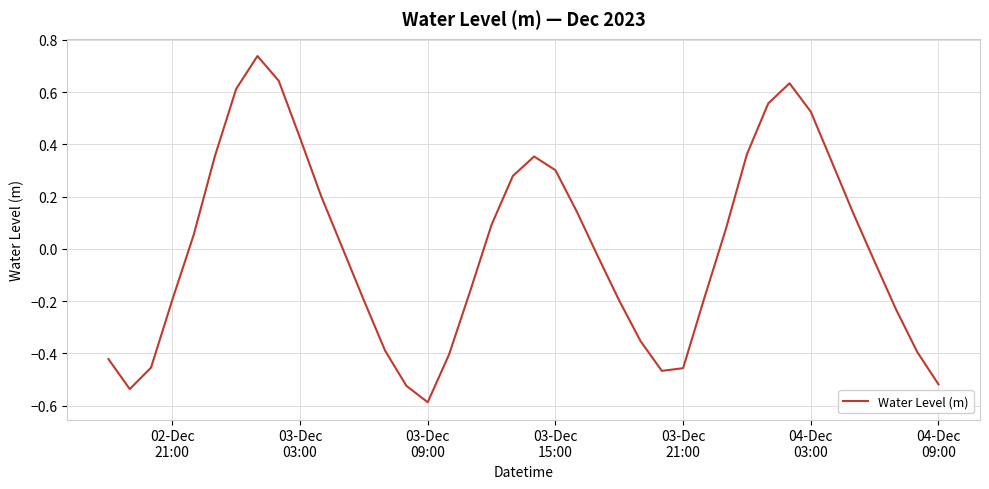

What is the difference between the maximum and minimum values?

1.3